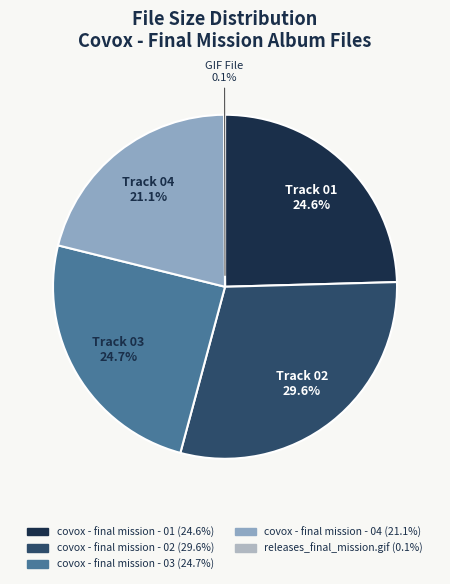

How much of the chart is everything except Track 03?

75.3%